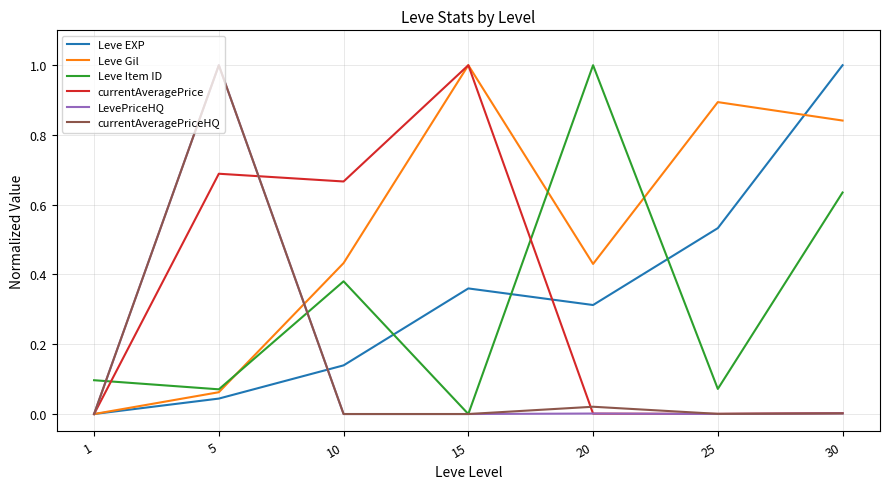

Is it true that currentAveragePrice equals 0.0 at 30?

True